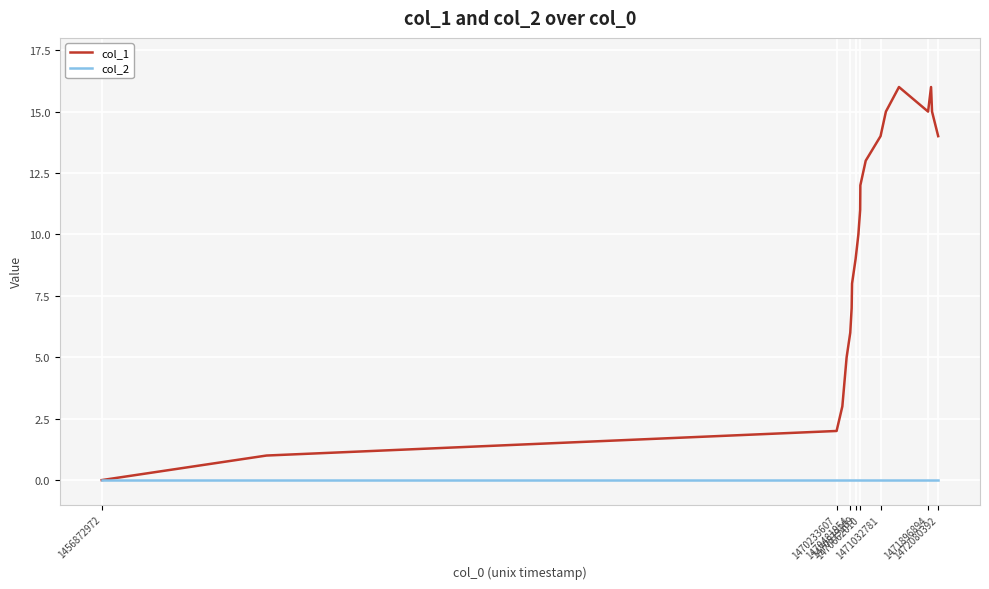

List the series in order of their peak value, lowest first.

col_2, col_1